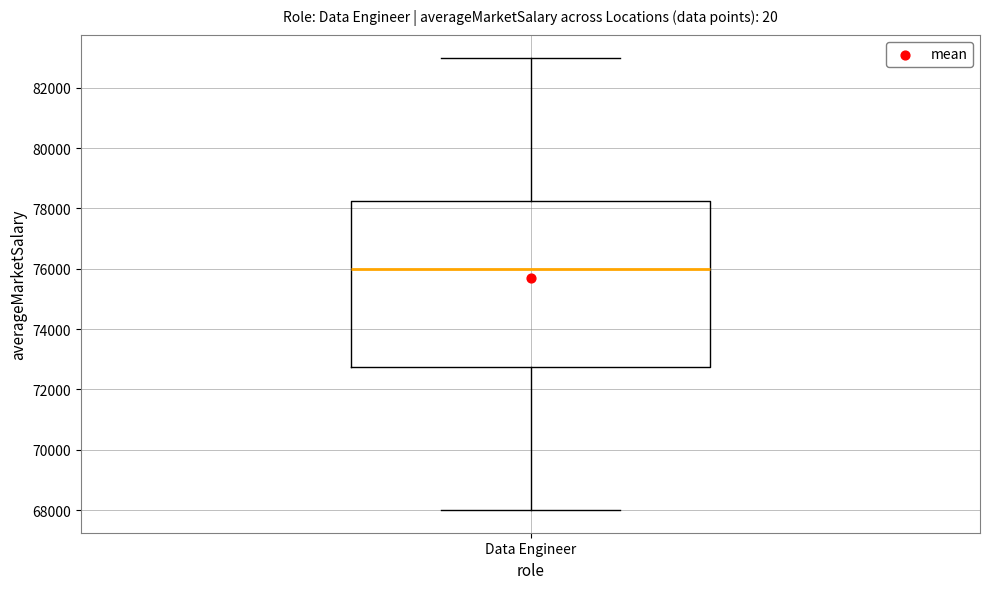

Transcribe this box plot: give where the median line is, the range the box spans, and where the two whiskers end, as read against the y-axis. The values are not printed on the chart, so give them approximately, as read against the axis.

median 76000, box 72800 to 78200, whiskers 68000 to 83000